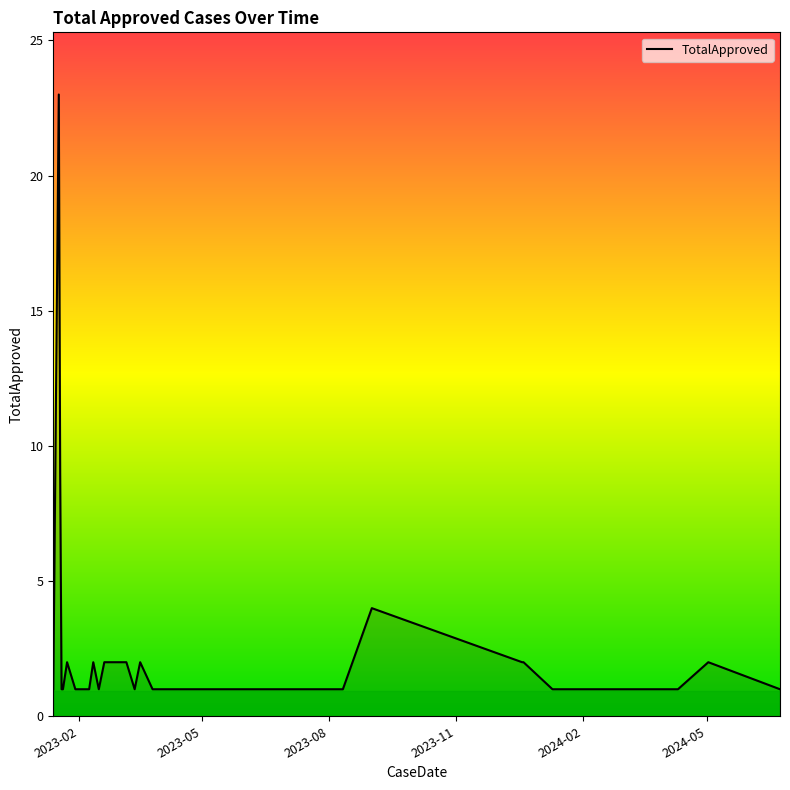

What is the maximum value shown in the chart?

23